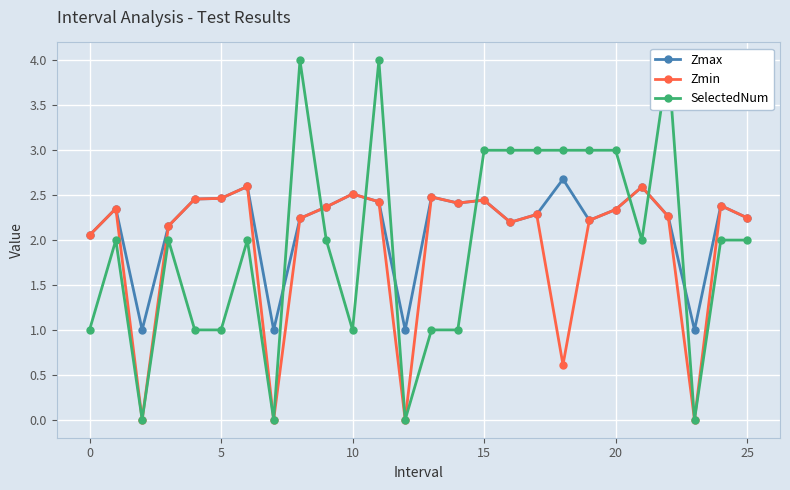

What is the sum of all Zmin values?

50.1